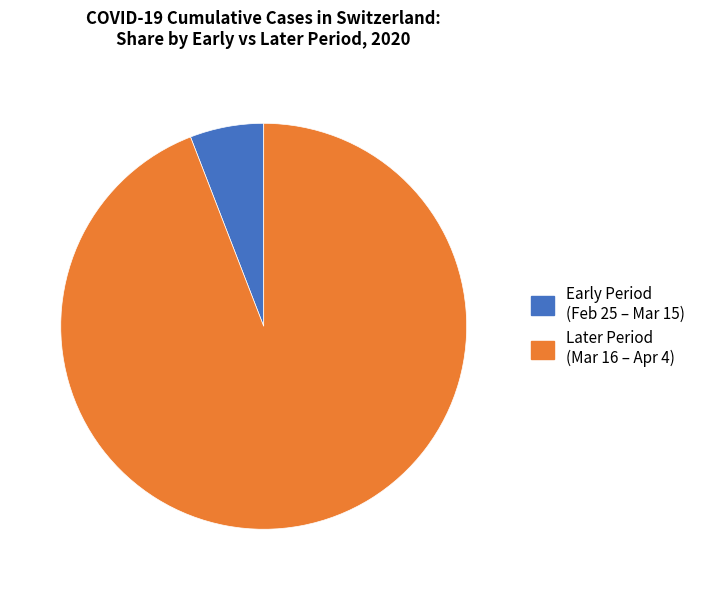

How many slices are in this pie chart?

2